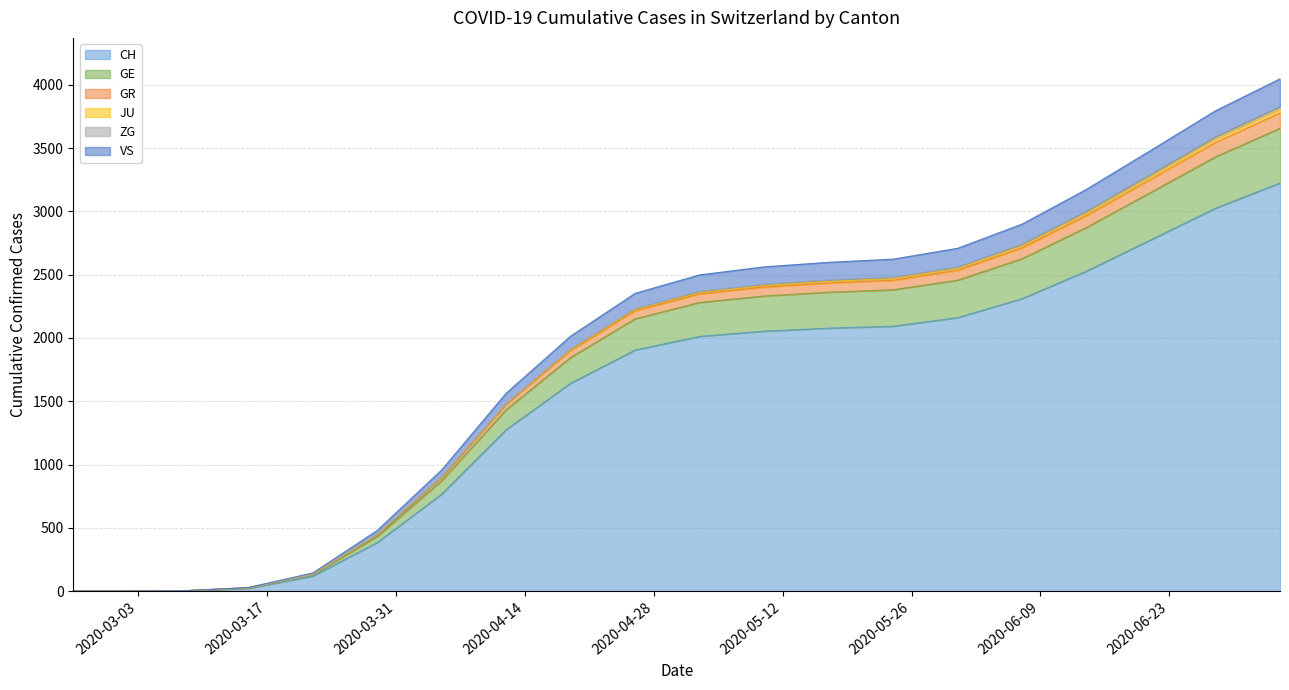

What is the maximum value shown in the chart?

4048